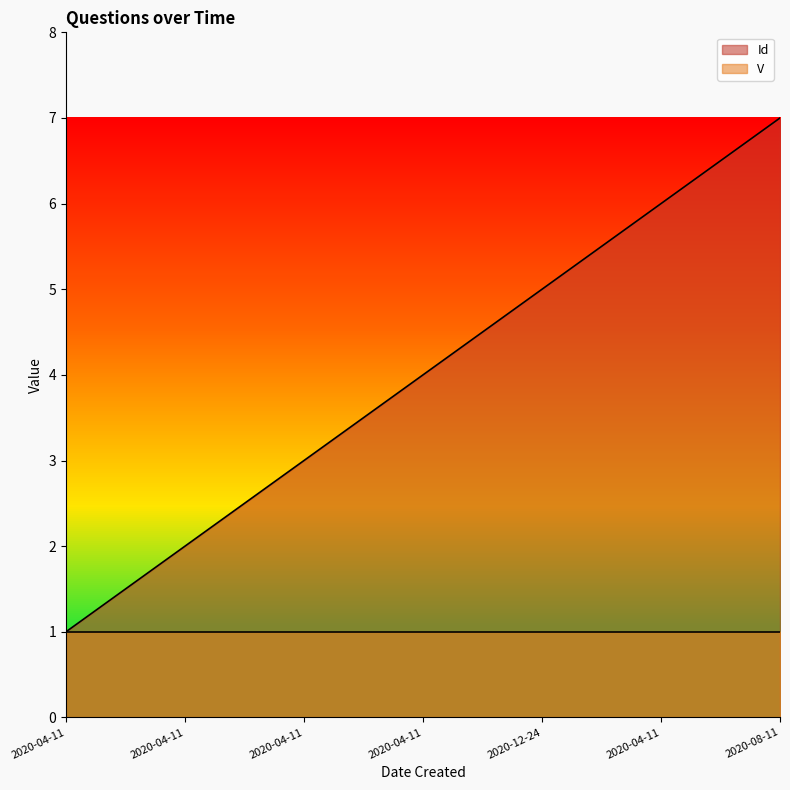

List the labels in order of value, smallest first.

2020-04-11, 2020-04-11, 2020-04-11, 2020-04-11, 2020-12-24, 2020-04-11, 2020-08-11